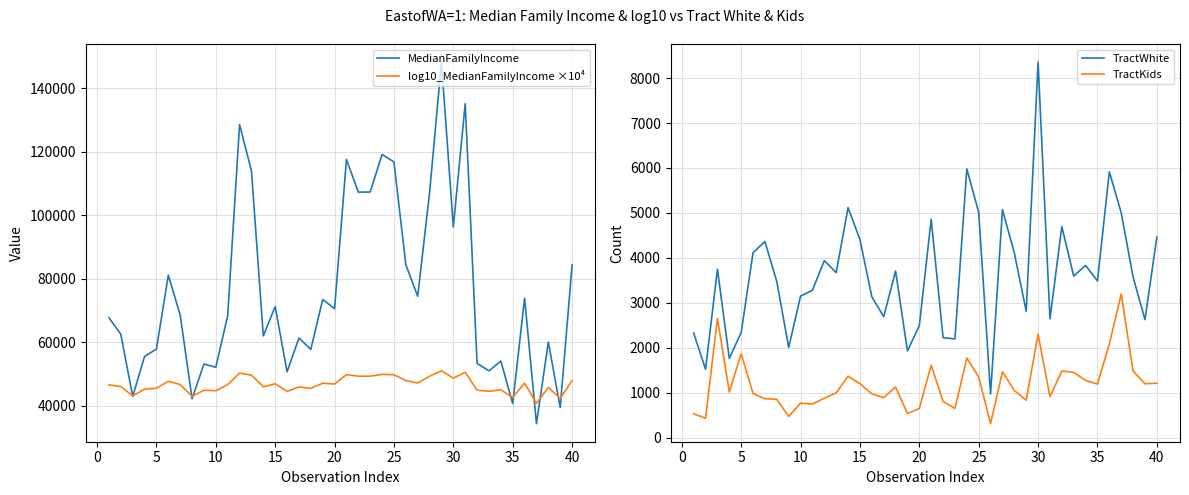

True or false: TractWhite and TractKids intersect in this chart.

False